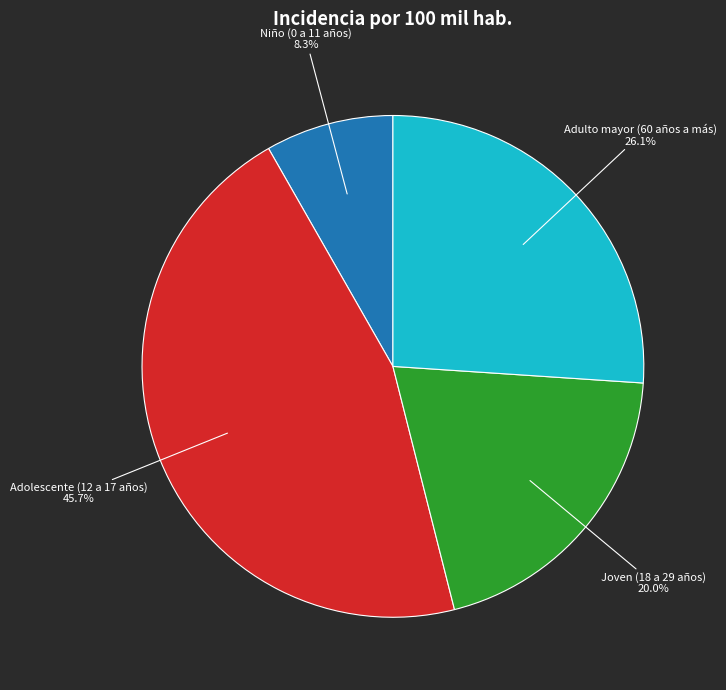

Does Adolescente (12 a 17 años) represent more than half of the total?

No